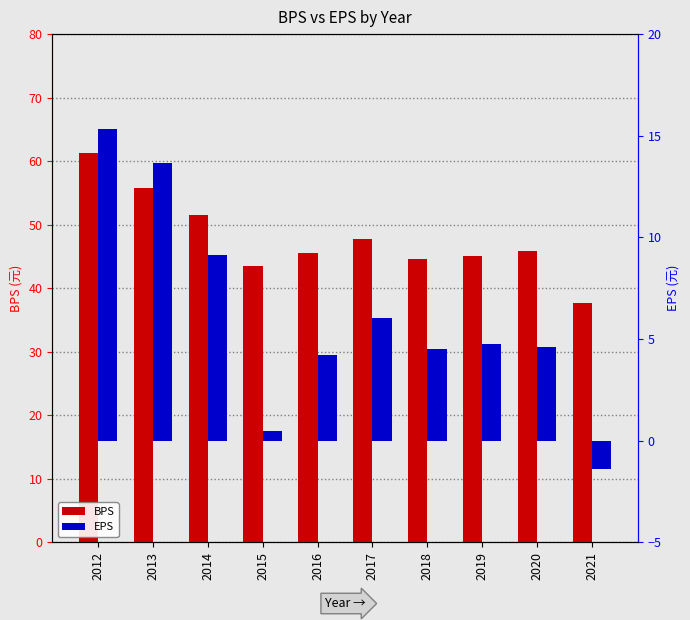

What is the value of the EPS bar at the 6th from the left?

6.0